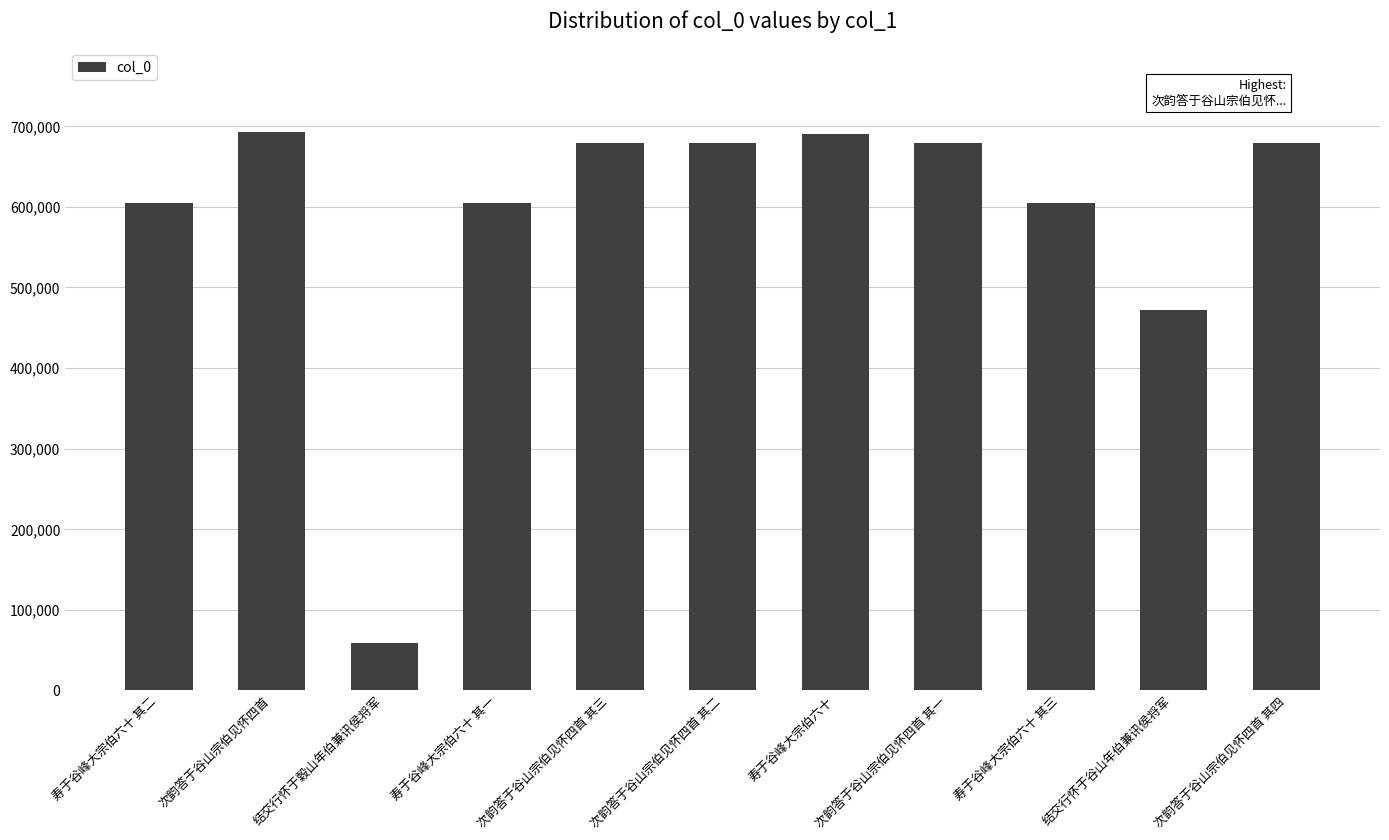

What is the ratio of the value at 次韵答于谷山宗伯见怀四首 其四 to the value at 寿于谷峰大宗伯六十 其三?

1.1